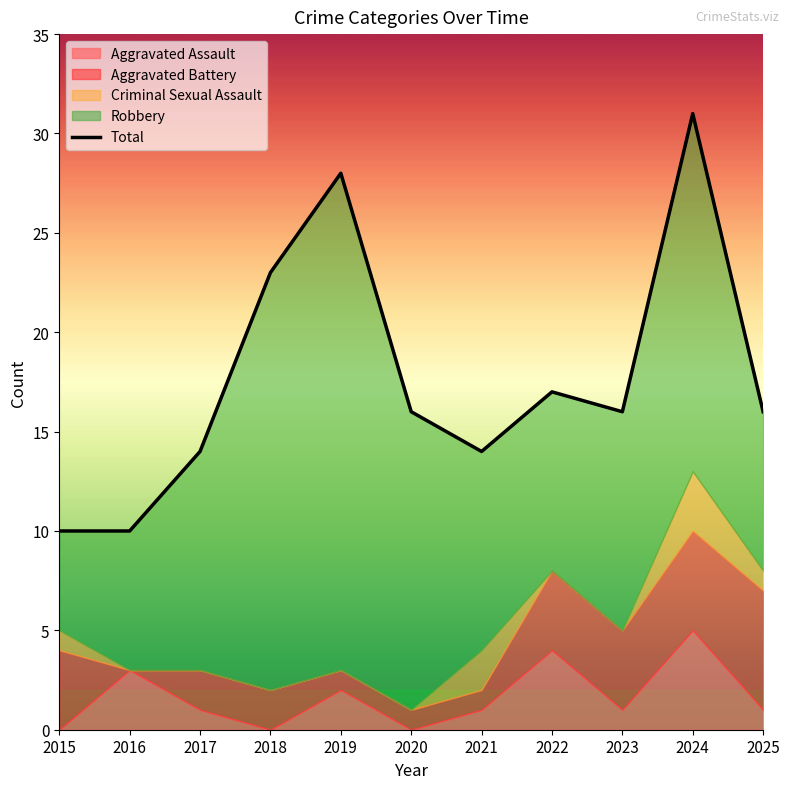

At which category does the data reach its first local valley?

2021